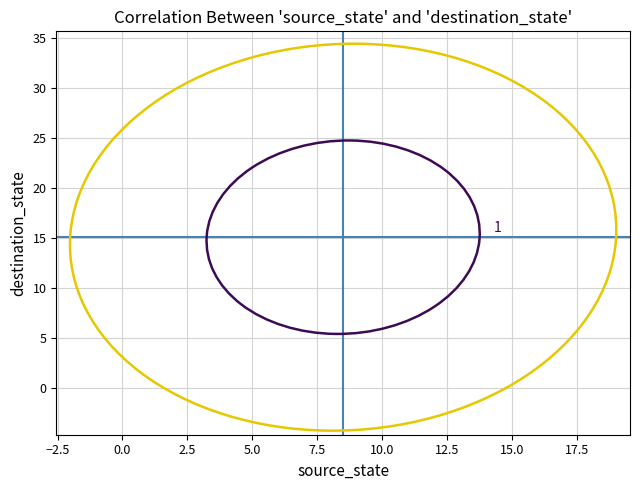

What is the range of Y values (max minus min)?

31